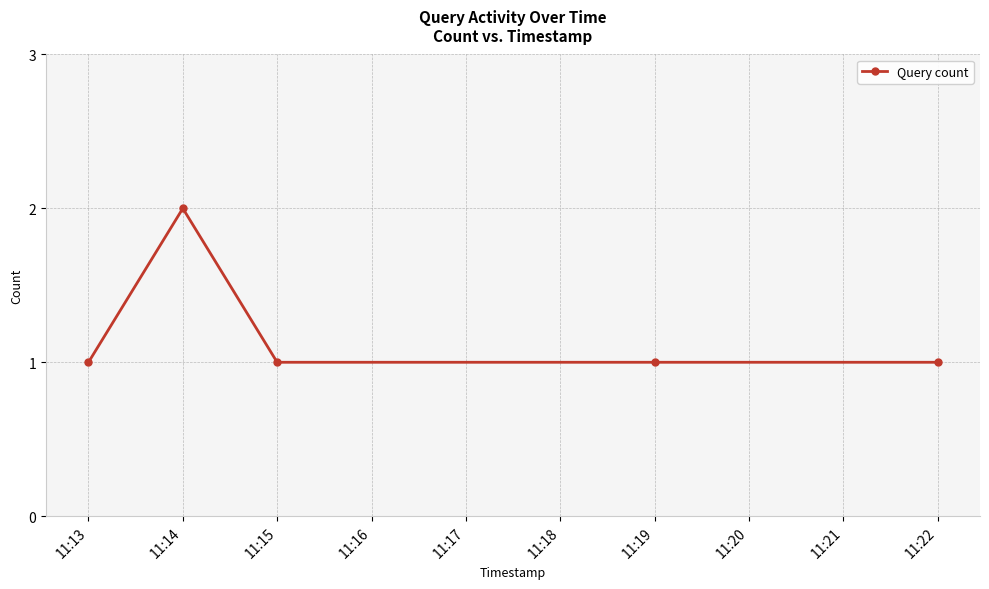

How many series are shown in this chart?

1